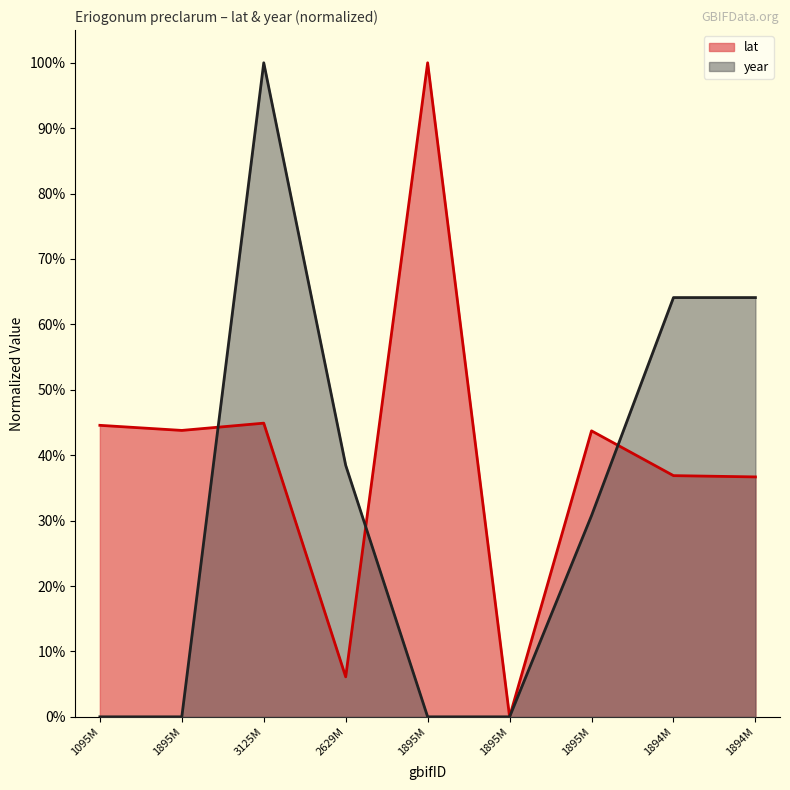

What are all the series names shown in the legend?

lat, year